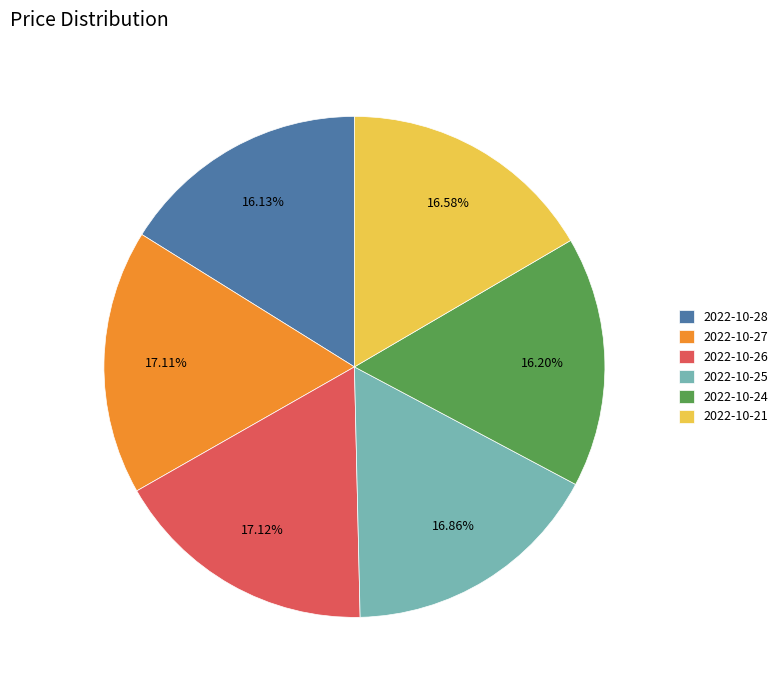

Does 2022-10-27 account for over 50% of the chart?

No